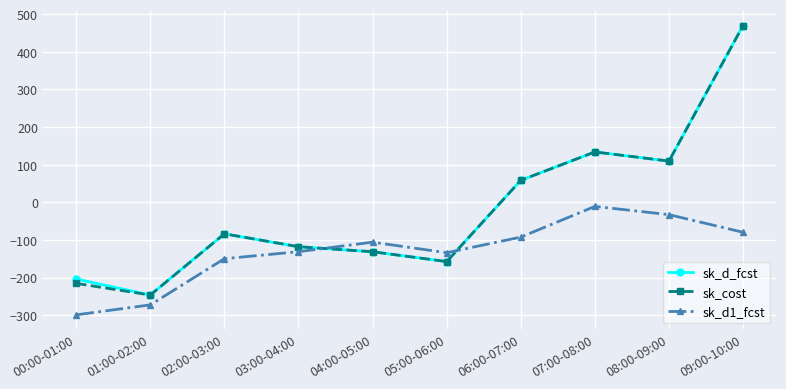

Which category has the highest value in the sk_cost series?

09:00-10:00